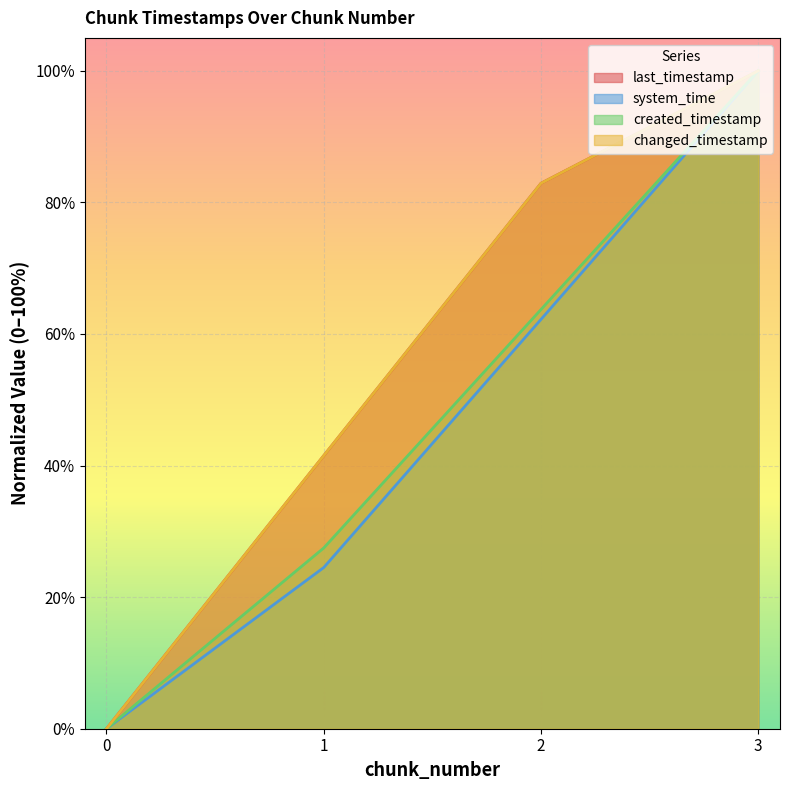

The value of created_timestamp at 3 is 58.3. True or false?

False